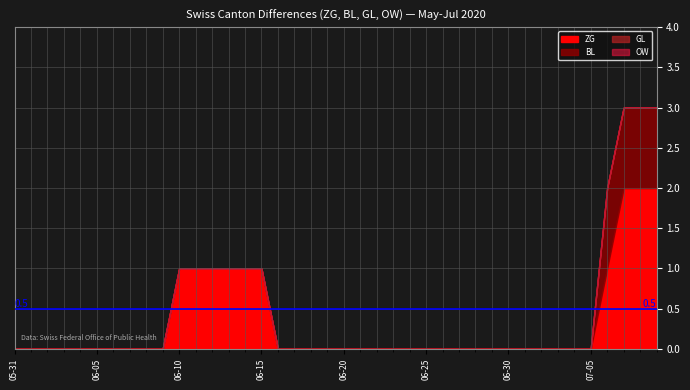

At how many categories does at least one series exceed 1?

3